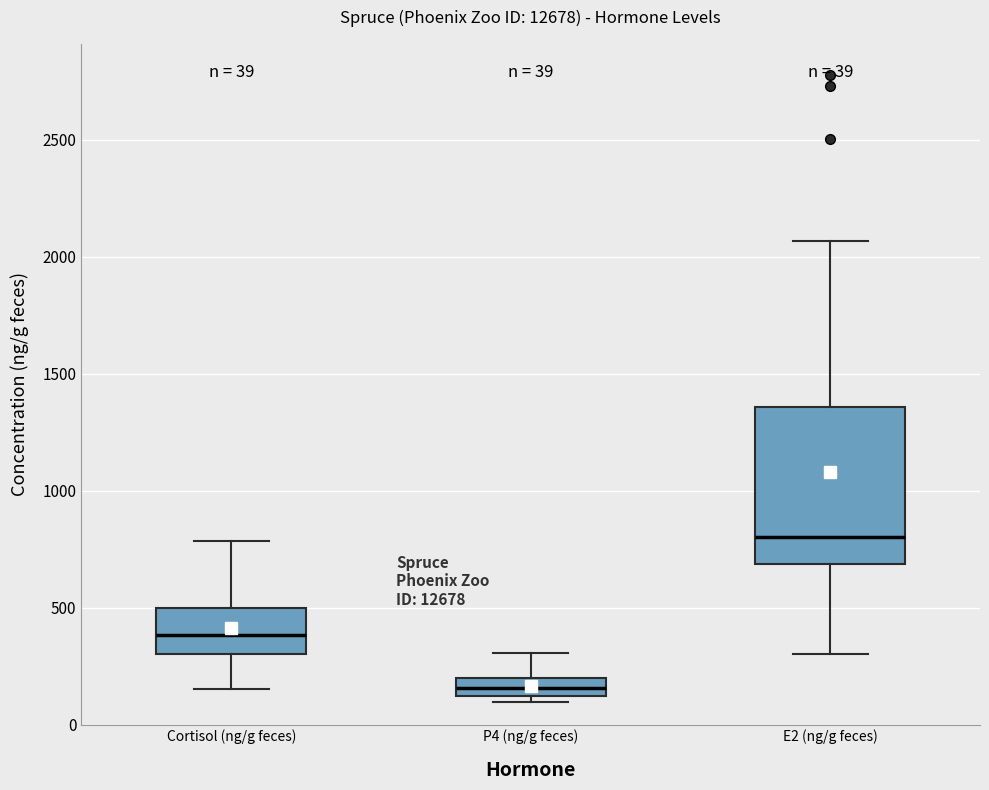

Which box has the highest median line?

E2 (ng/g feces)